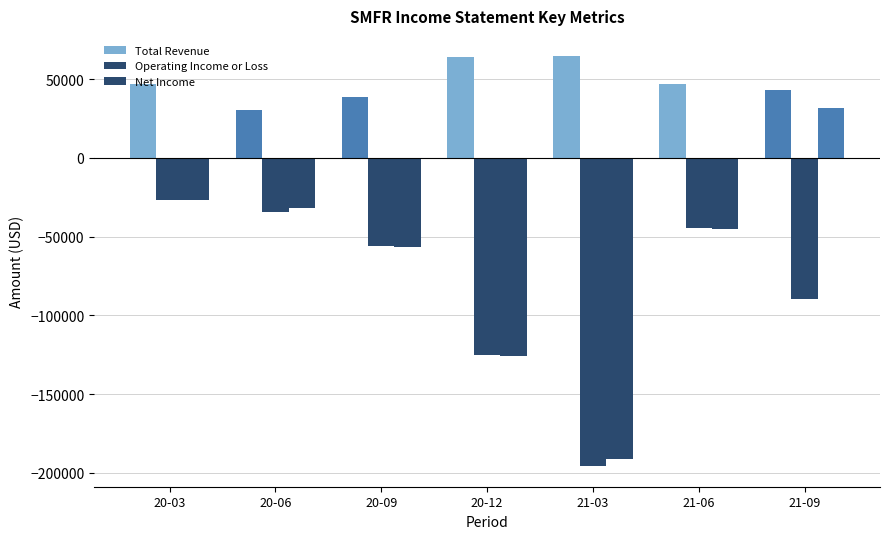

At which label is Net Income closest to -79800?

20-09